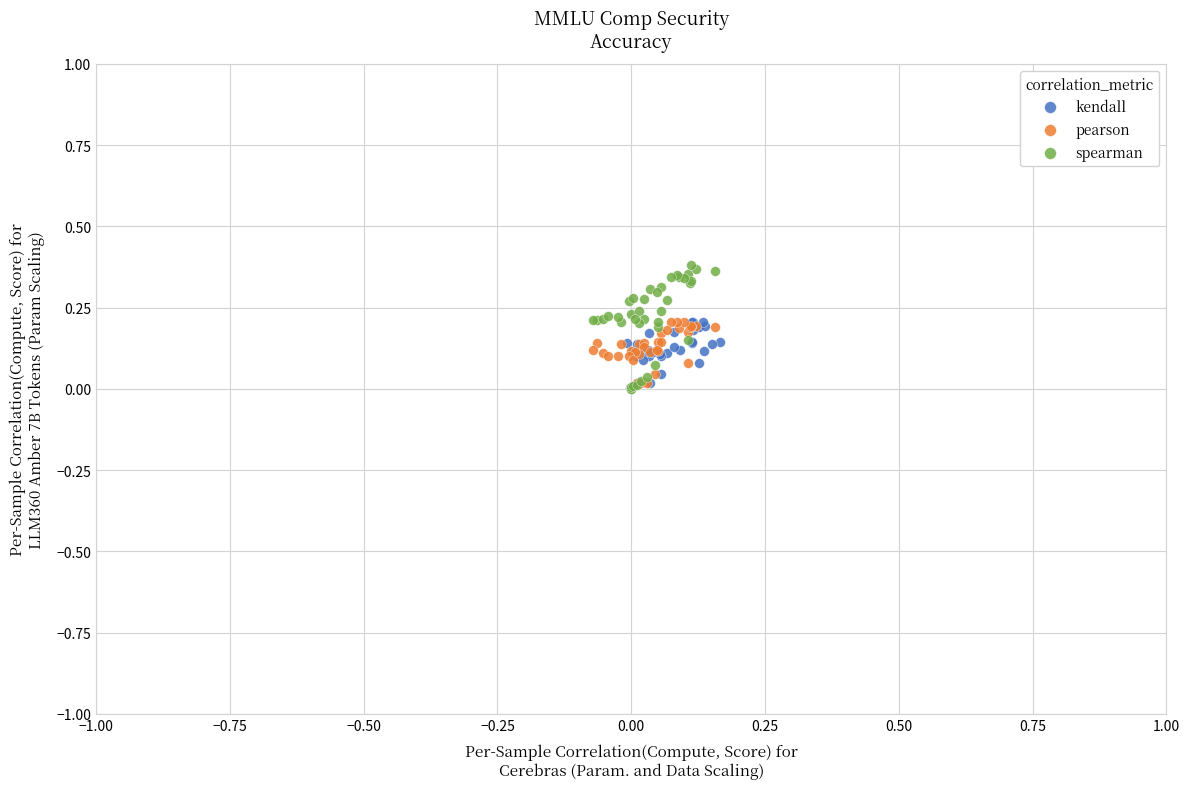

Which series has the largest Y range (max minus min)?

spearman